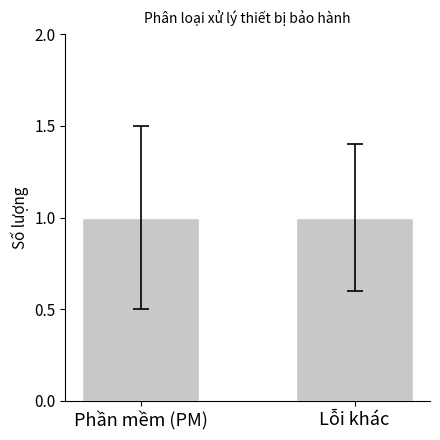

What is the difference between the maximum and minimum values?

1